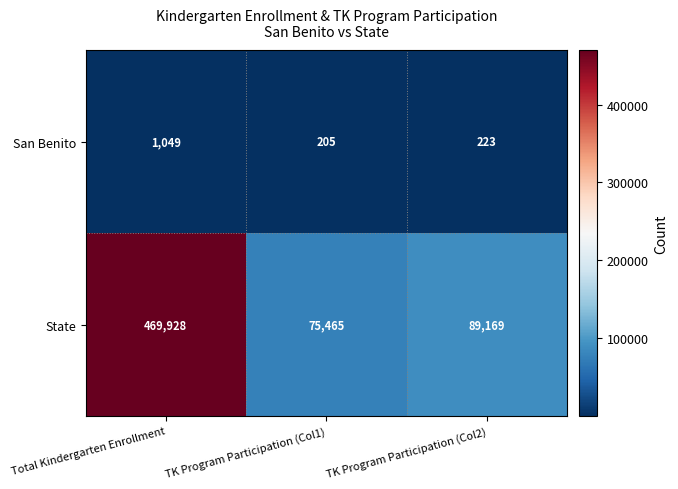

What is the minimum value shown in the chart?

205